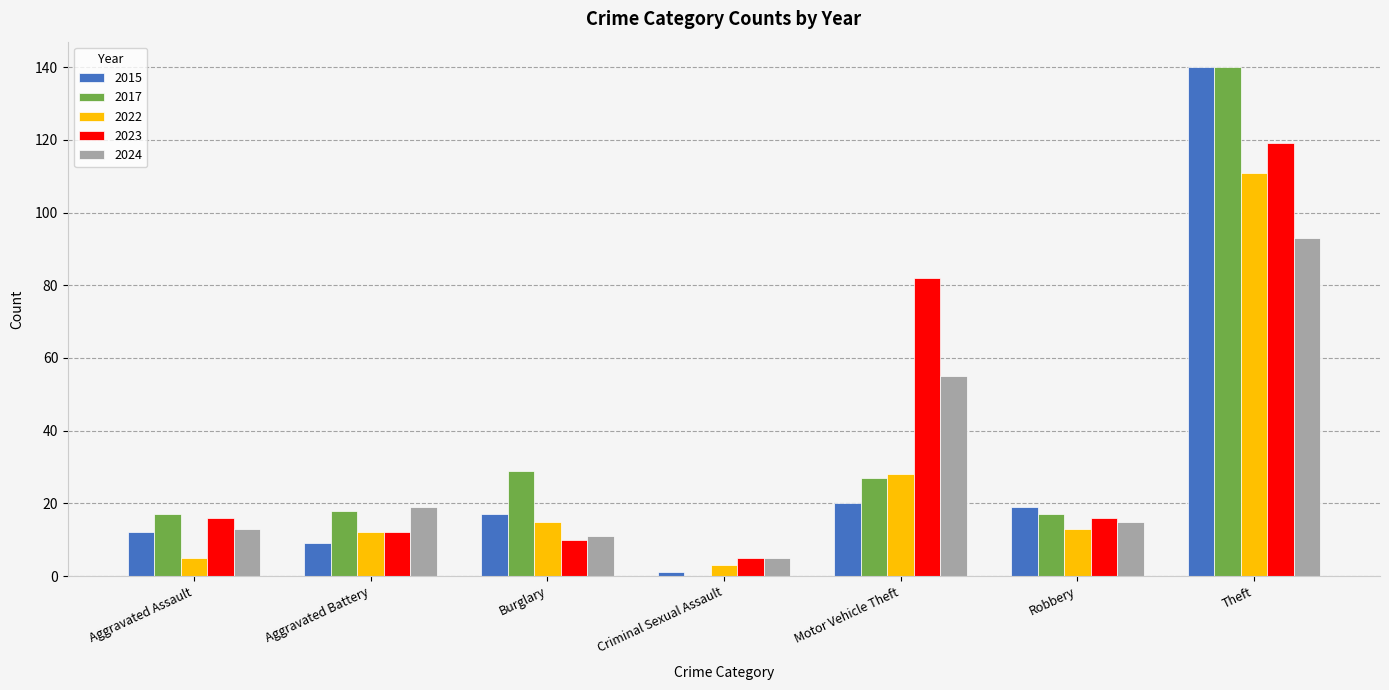

Reading left to right, extract all data points from this chart.

2015: 12	9	17	1	20	19	140
2017: 17	18	29	0	27	17	140
2022: 5	12	15	3	28	13	111
2023: 16	12	10	5	82	16	119
2024: 13	19	11	5	55	15	93